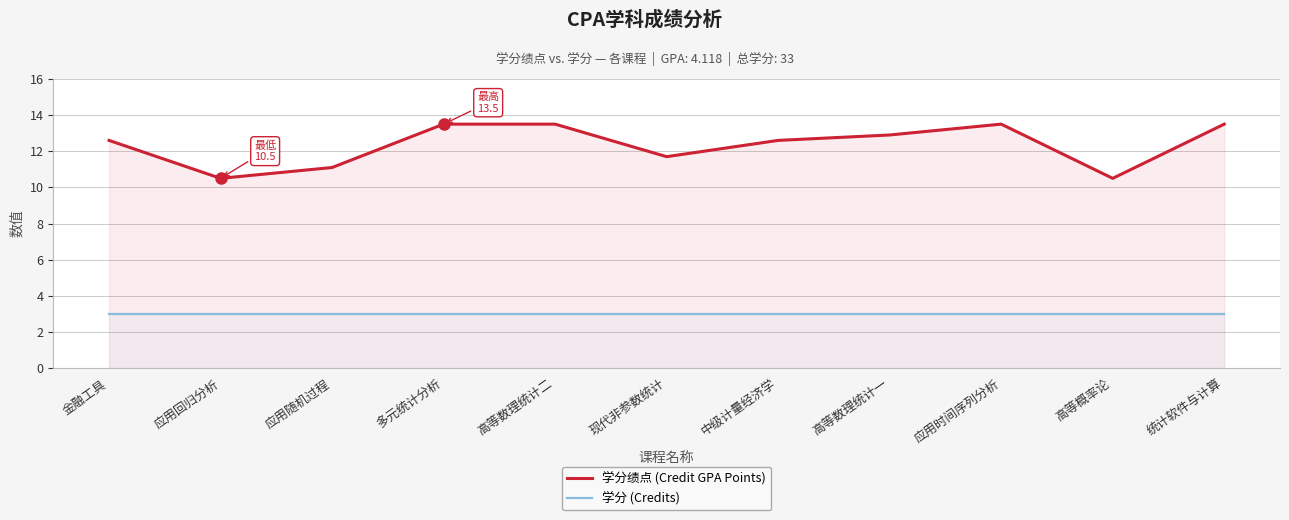

What is the label of the 5th point from the right?

中级计量经济学